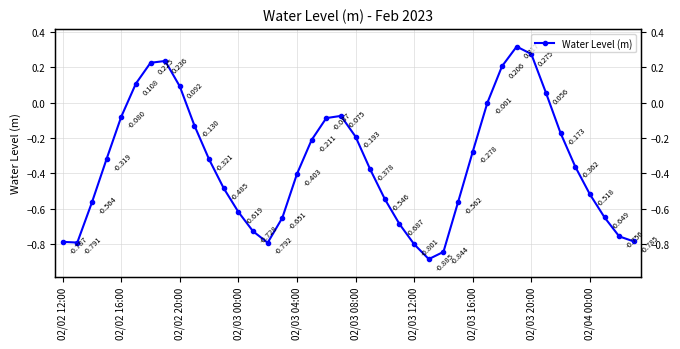

How many distinct data groups are displayed?

1